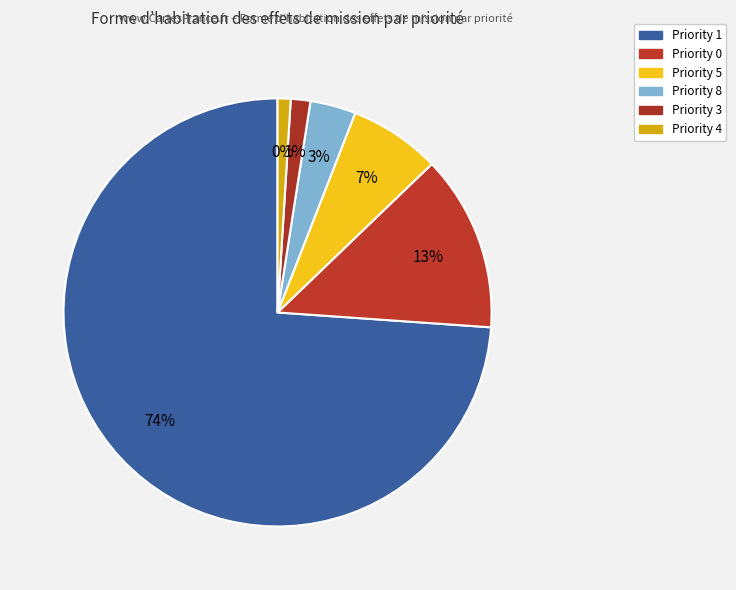

Which slice is the largest?

Priority 1